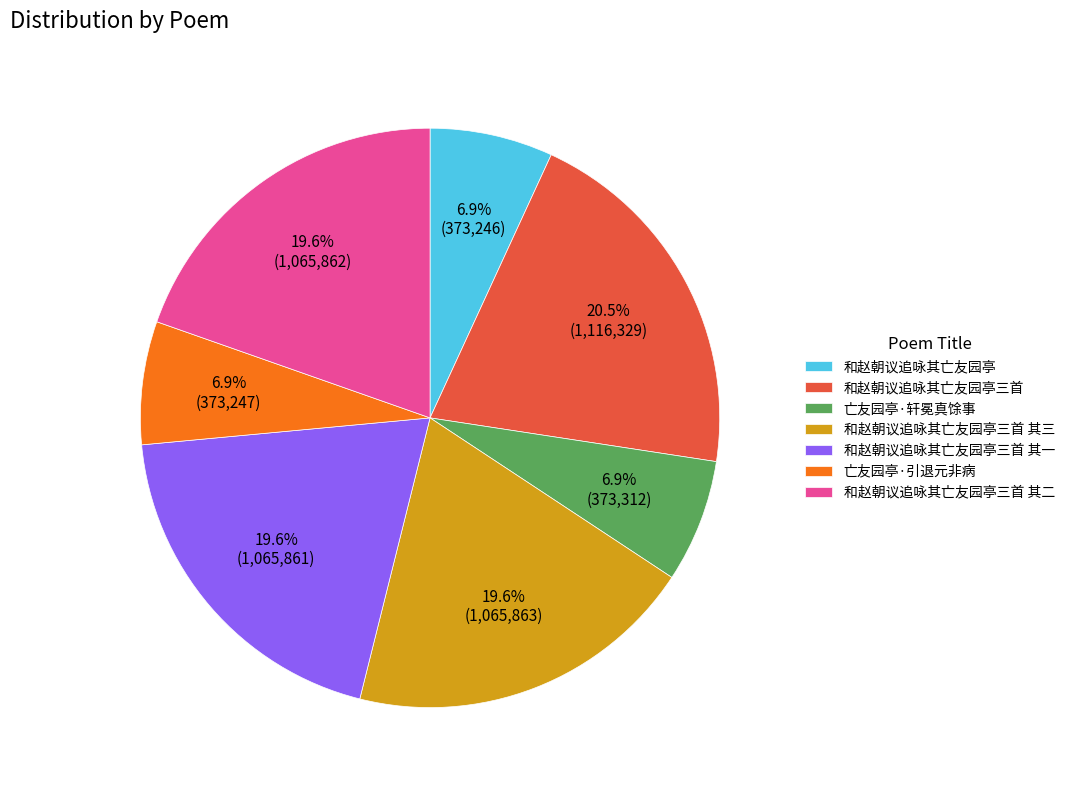

What portion of the pie excludes 亡友园亭·引退元非病?

93.1%